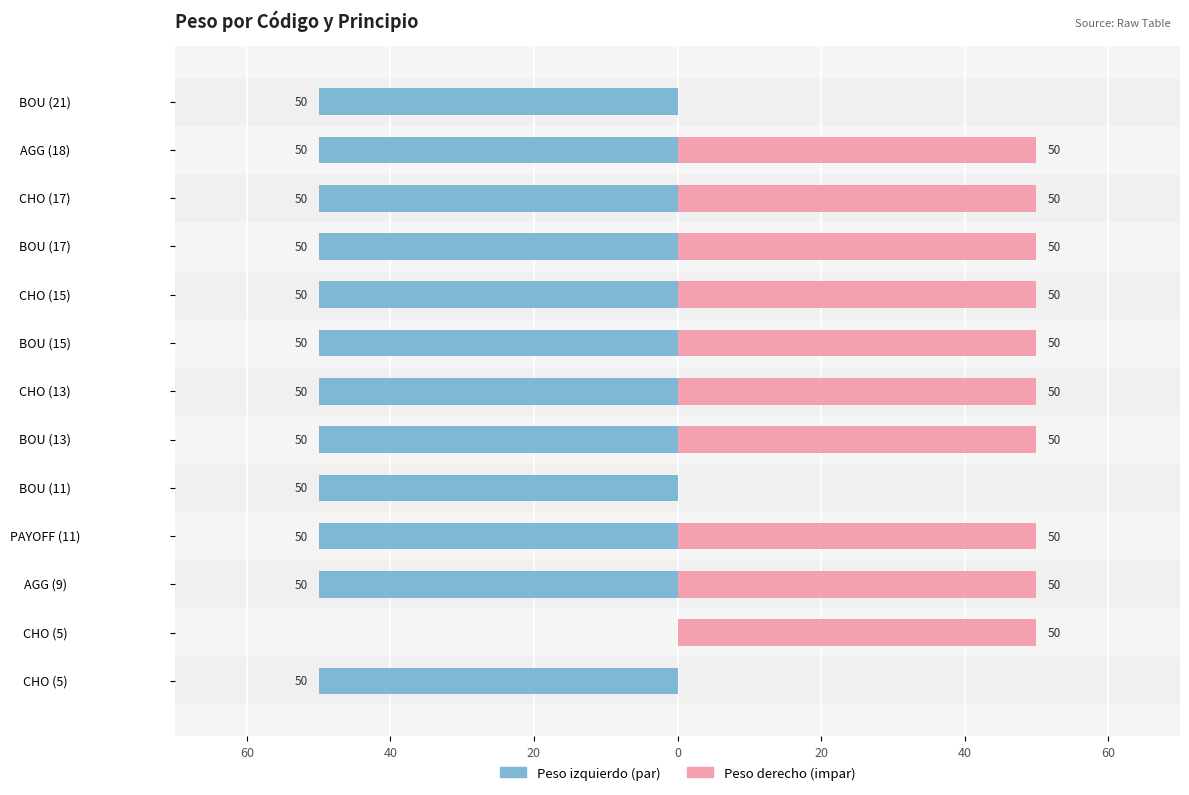

Reading left to right, transcribe all the data shown in this chart.

Código izquierdo: -50	0	-50	-50	-50	-50	-50	-50	-50	-50	-50	-50	-50
Código derecho: 0	50	50	50	0	50	50	50	50	50	50	50	0